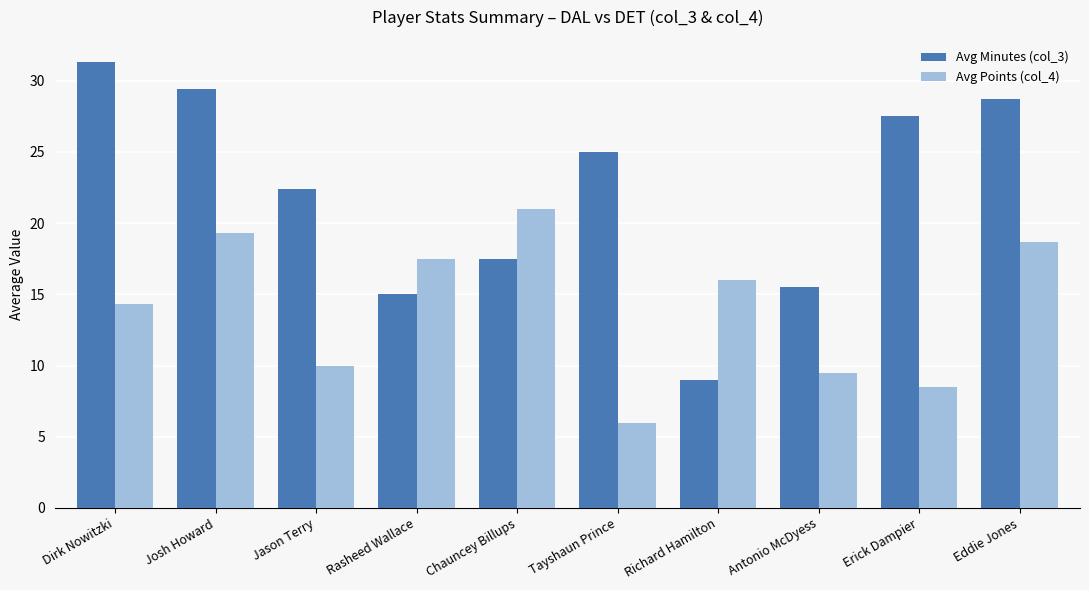

Are the bars grouped side by side (vs. stacked)?

Yes